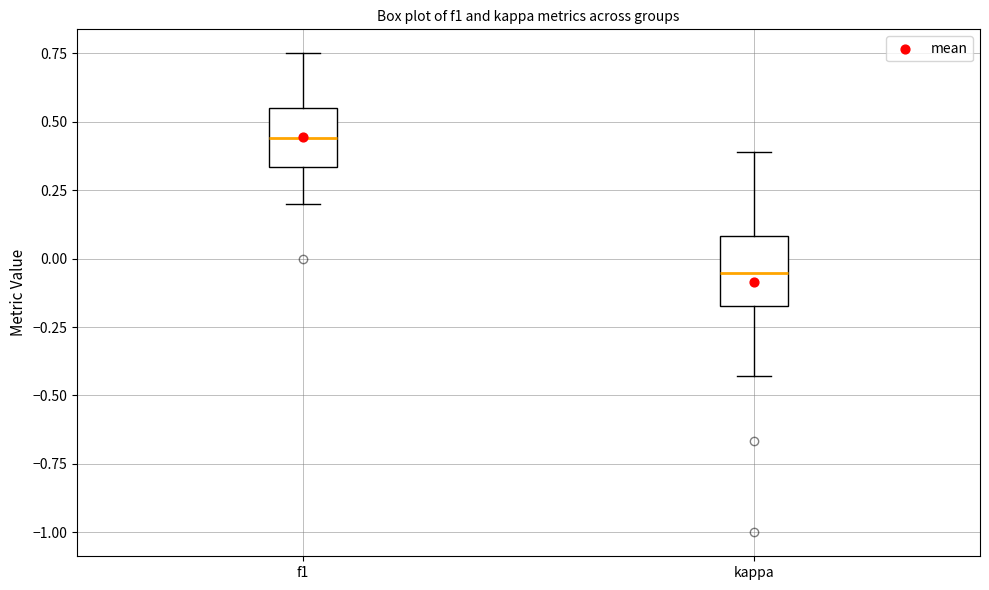

Where is the upper edge of the box for kappa on the y-axis? The values are not printed on the chart, so give them approximately, as read against the axis.

0.10